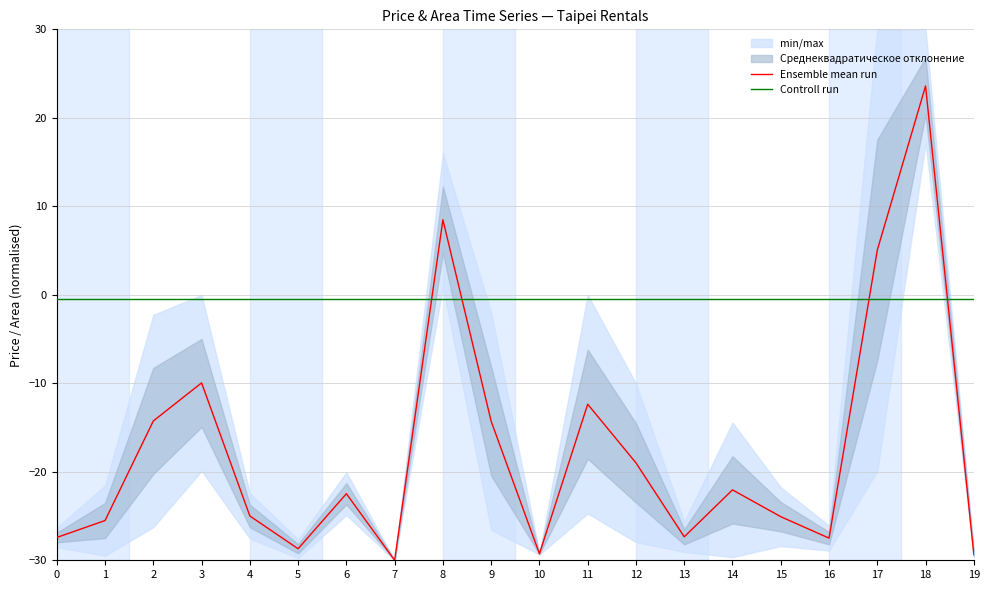

At which category does the chart reach its peak across all series?

18